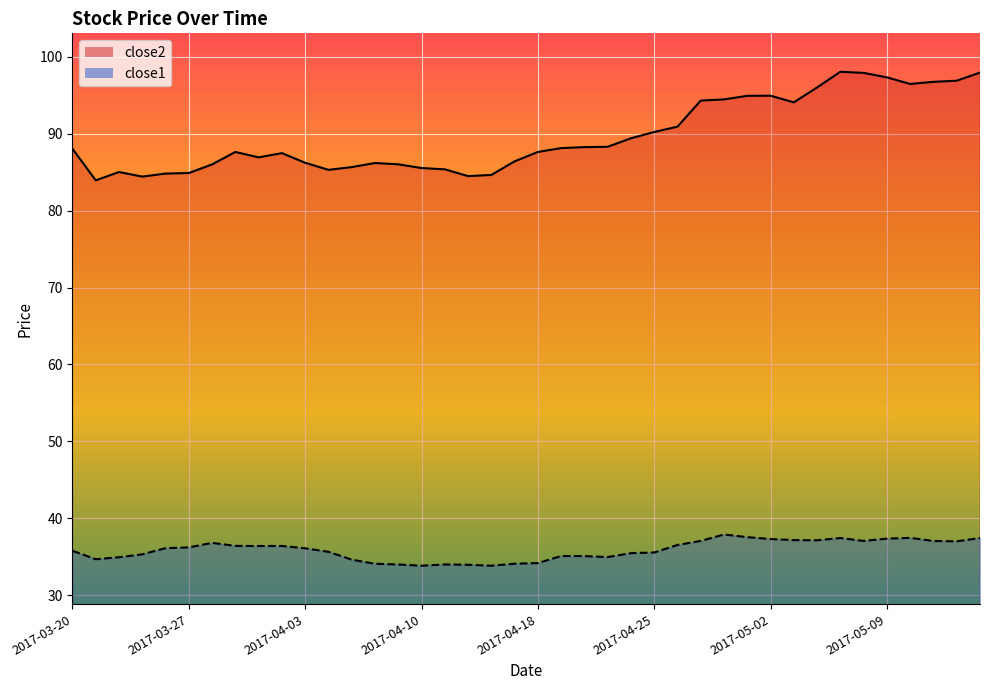

Rank the series by their maximum value, from highest to lowest.

close2, close1